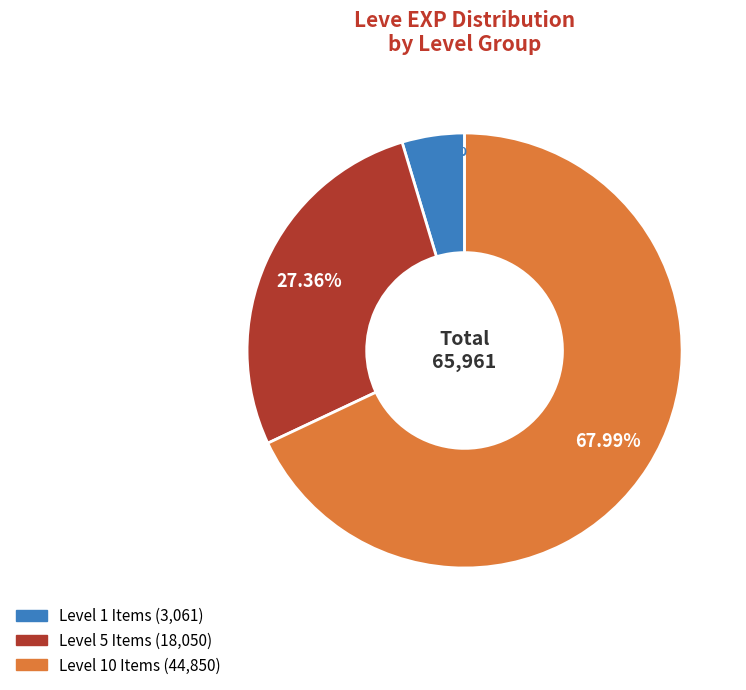

Is there any slice that represents more than half of the pie?

Yes